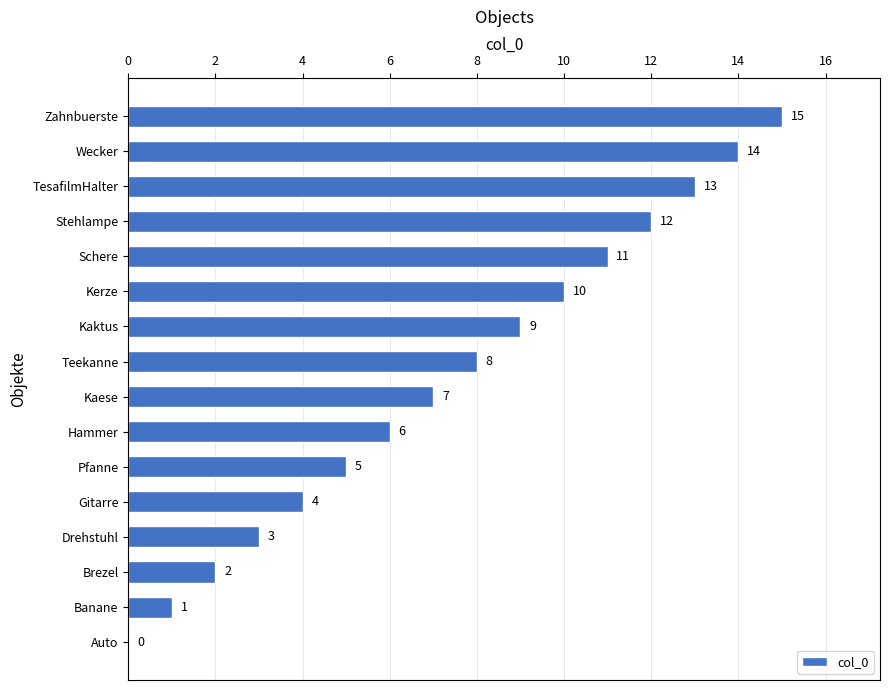

What is the greatest value displayed?

15